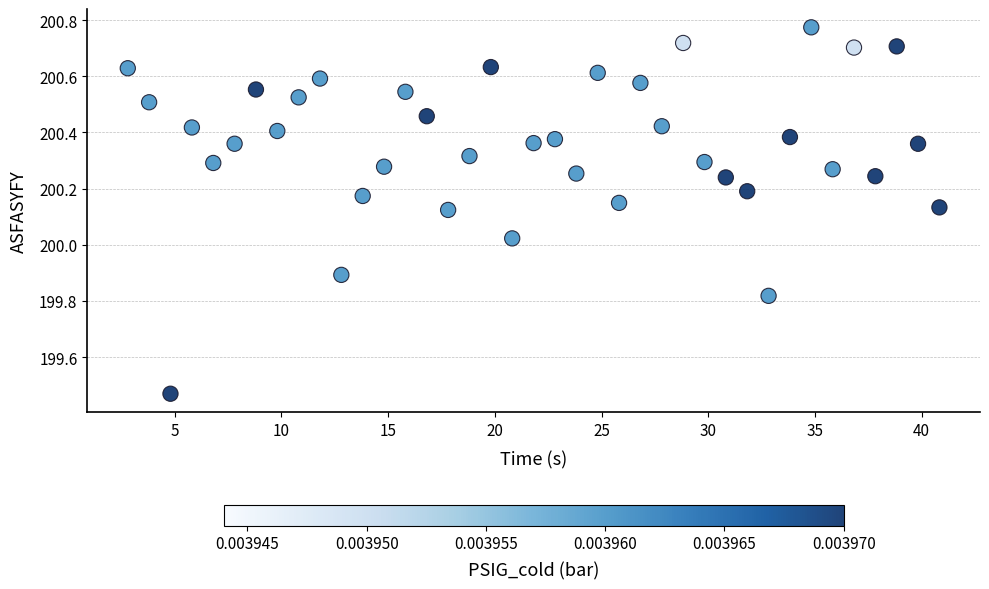

What is the range of X values (max minus min)?

38.0